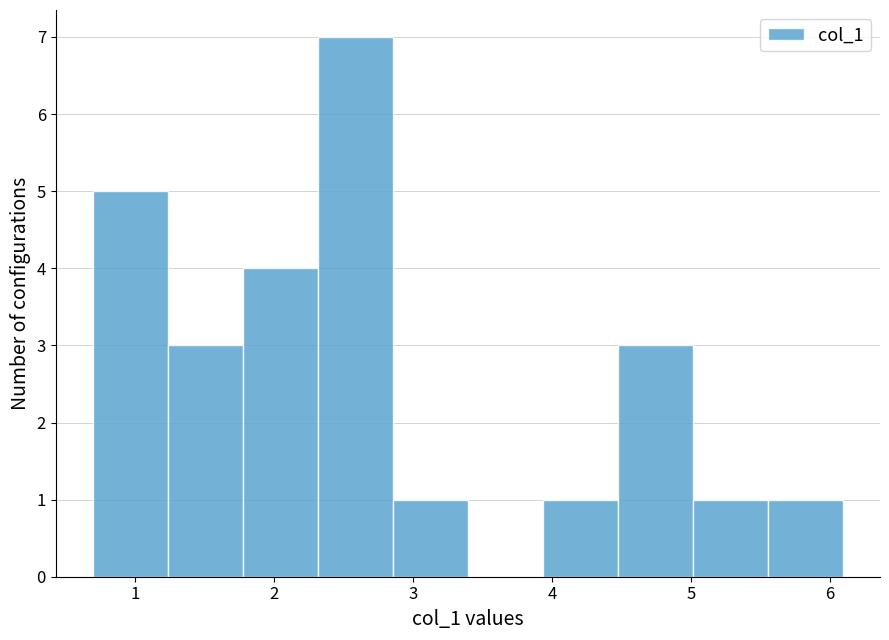

Reading left to right, transcribe this chart: for each bar, give the range it covers on the x-axis and its height. Neither the bar edges nor the heights are printed on the chart, so give them approximately, as read against the axes.

0.7 to 1.2: 5
1.2 to 1.8: 3
1.8 to 2.3: 4
2.3 to 2.9: 7
2.9 to 3.4: 1
3.4 to 3.9: 0
3.9 to 4.5: 1
4.5 to 5.0: 3
5.0 to 5.5: 1
5.5 to 6.1: 1